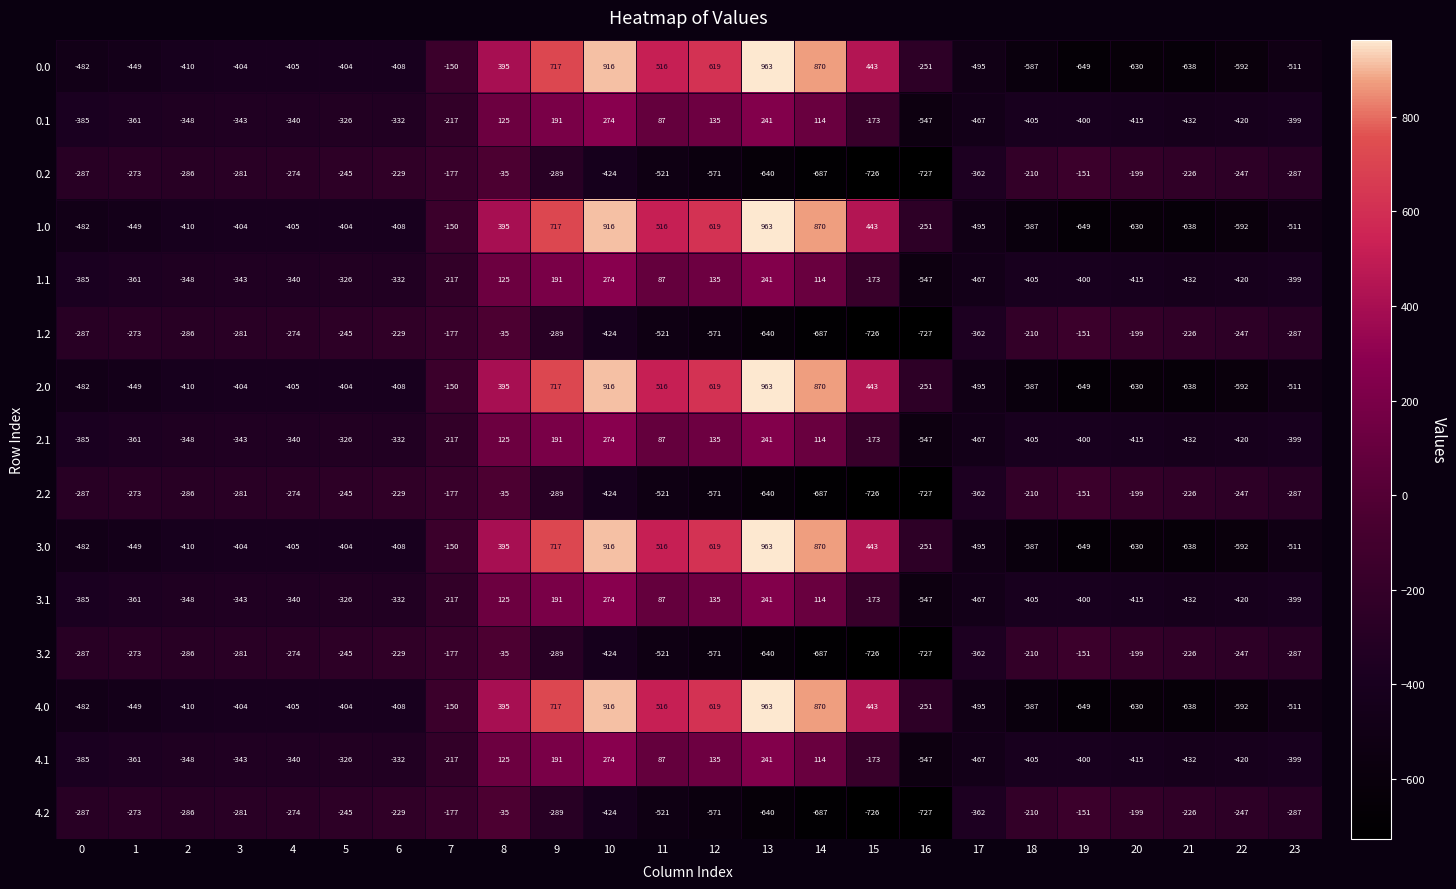

List the labels in order of 0.1 value, largest first.

10, 13, 9, 12, 8, 14, 11, 15, 7, 5, 6, 4, 3, 2, 1, 0, 23, 19, 18, 20, 22, 21, 17, 16